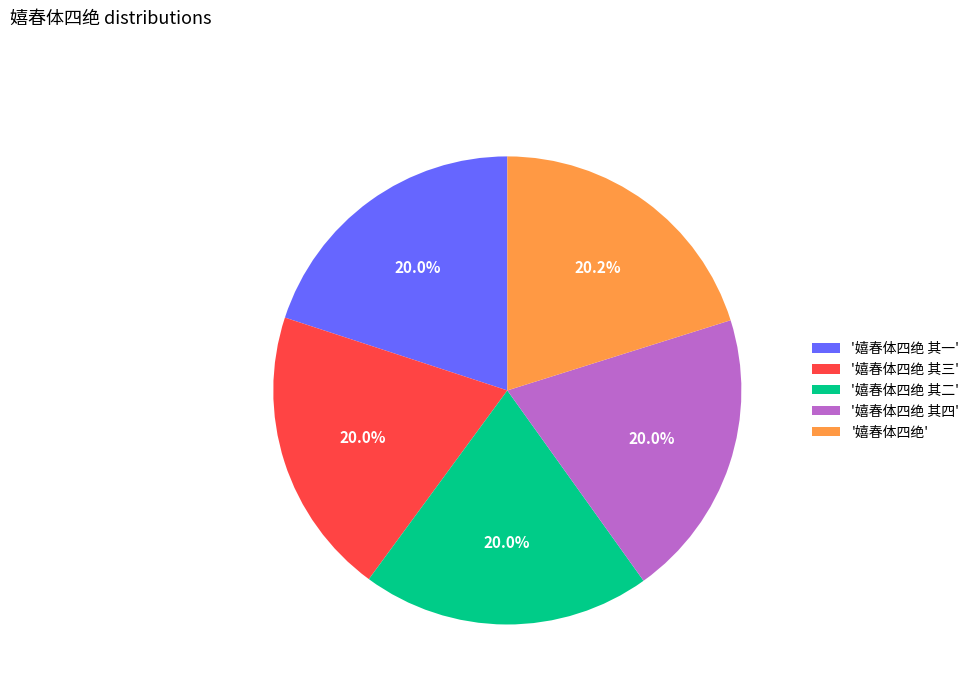

Approximately how many times larger is the value at '嬉春体四绝' compared to '嬉春体四绝 其三'?

1.0